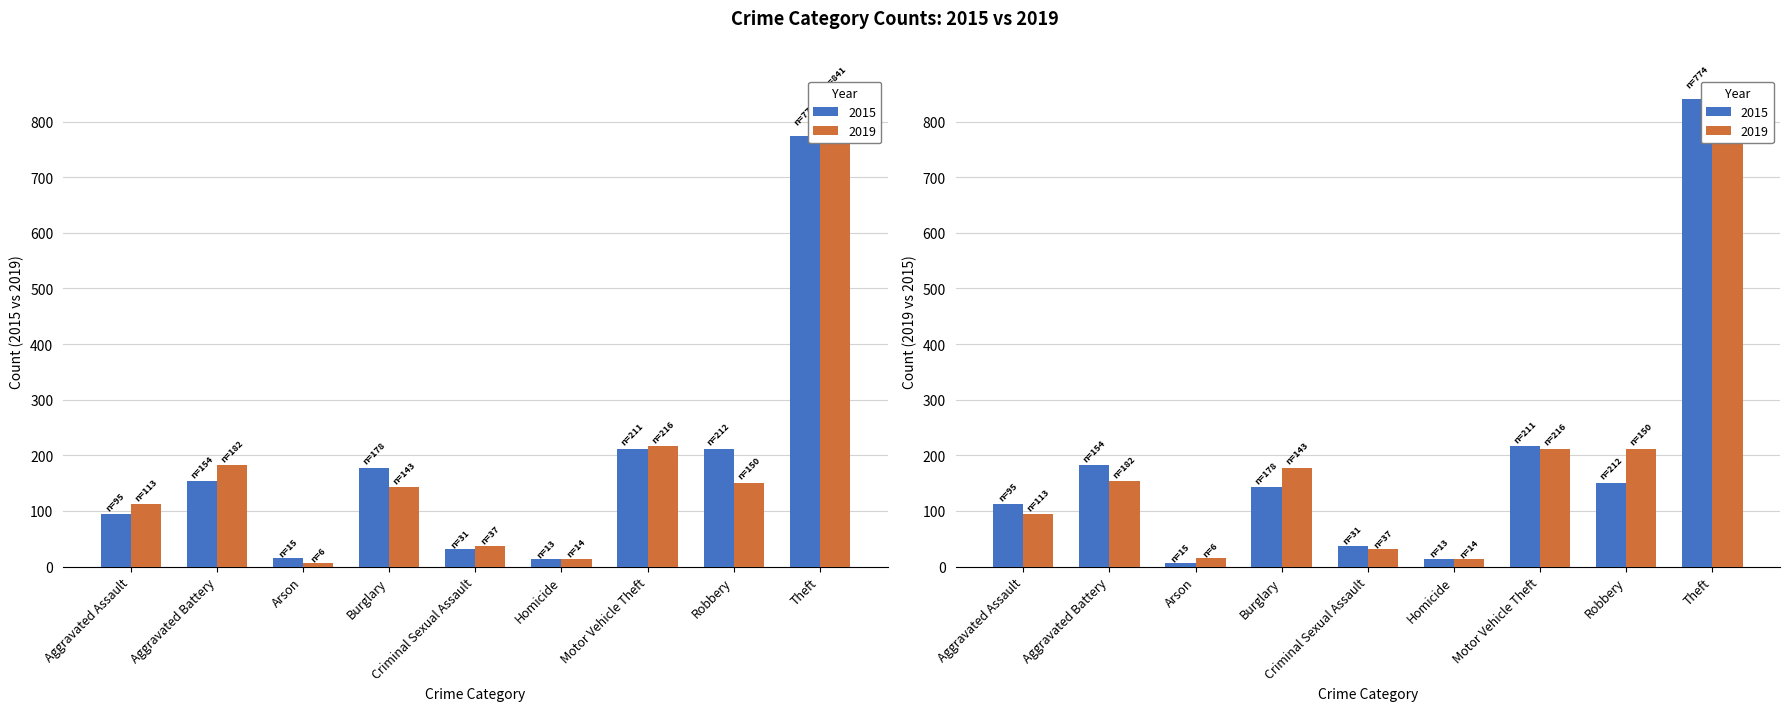

What are all the series names shown in the legend?

2015, 2019